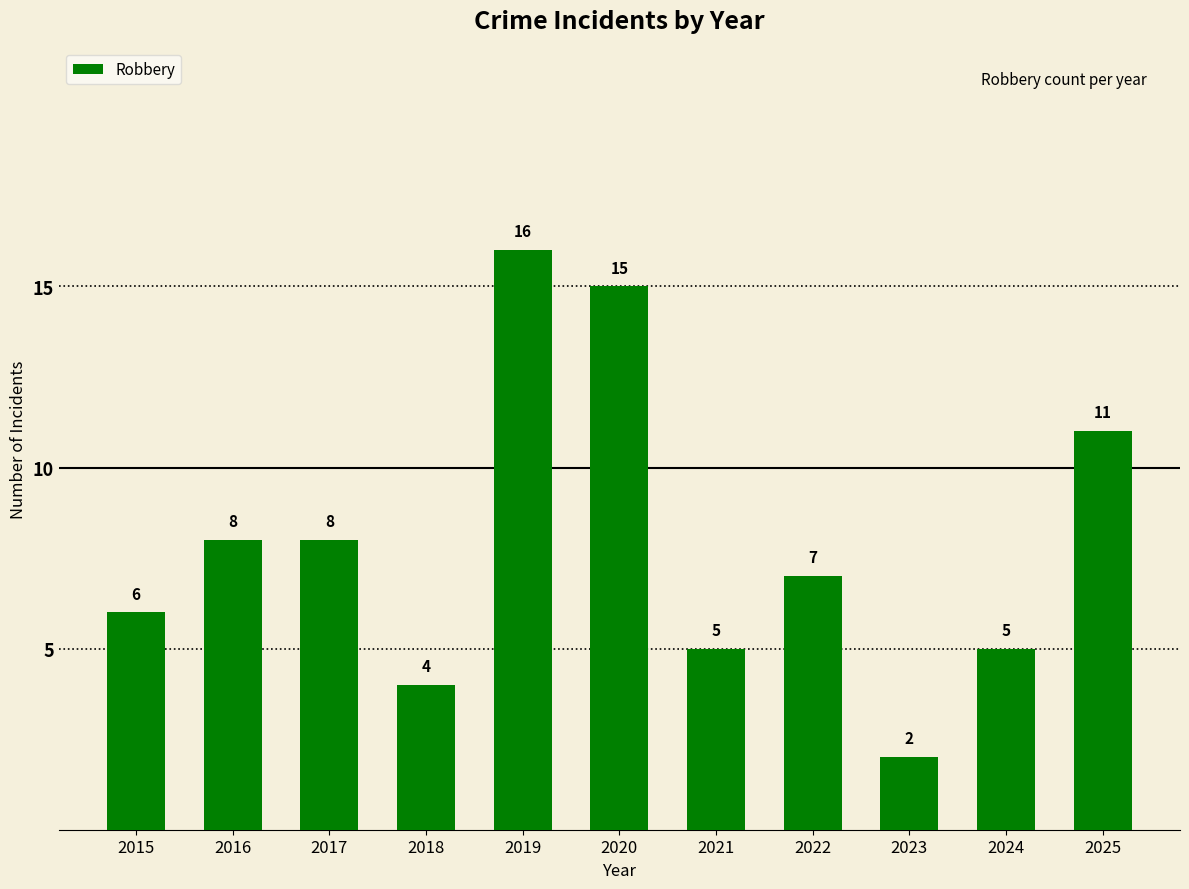

Reading right to left, transcribe all the data shown in this chart.

2025=11	2024=5	2023=2	2022=7	2021=5	2020=15	2019=16	2018=4	2017=8	2016=8	2015=6